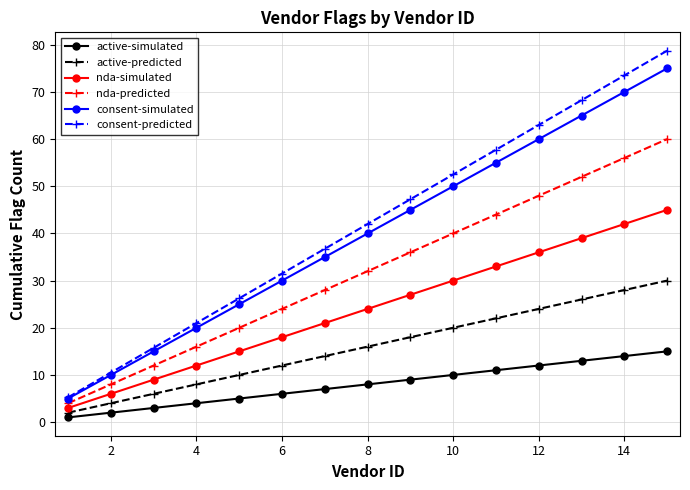

True or false: nda-simulated has more than 0 interior local peaks.

False